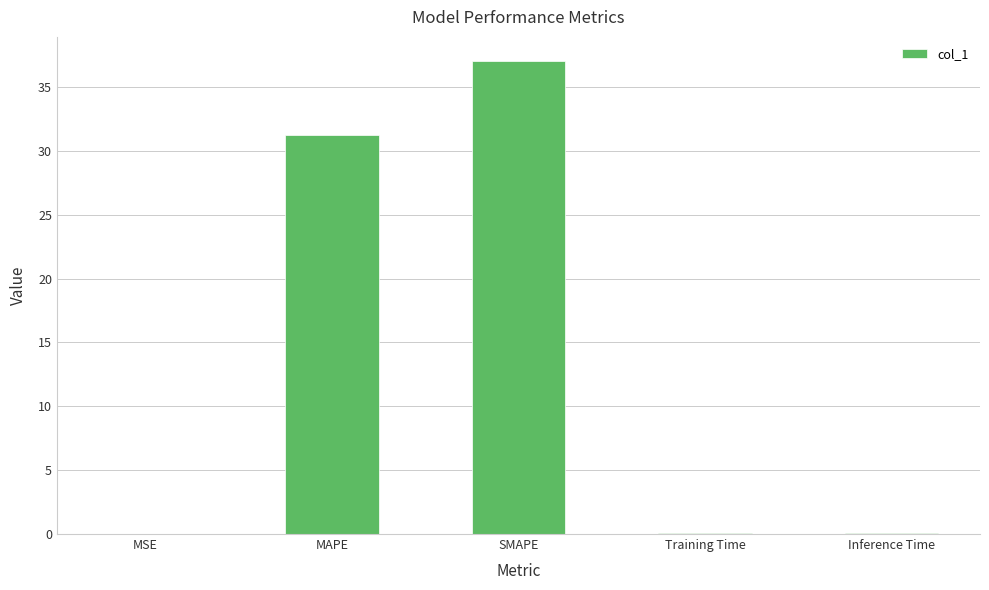

At which category does the chart reach its peak across all series?

SMAPE